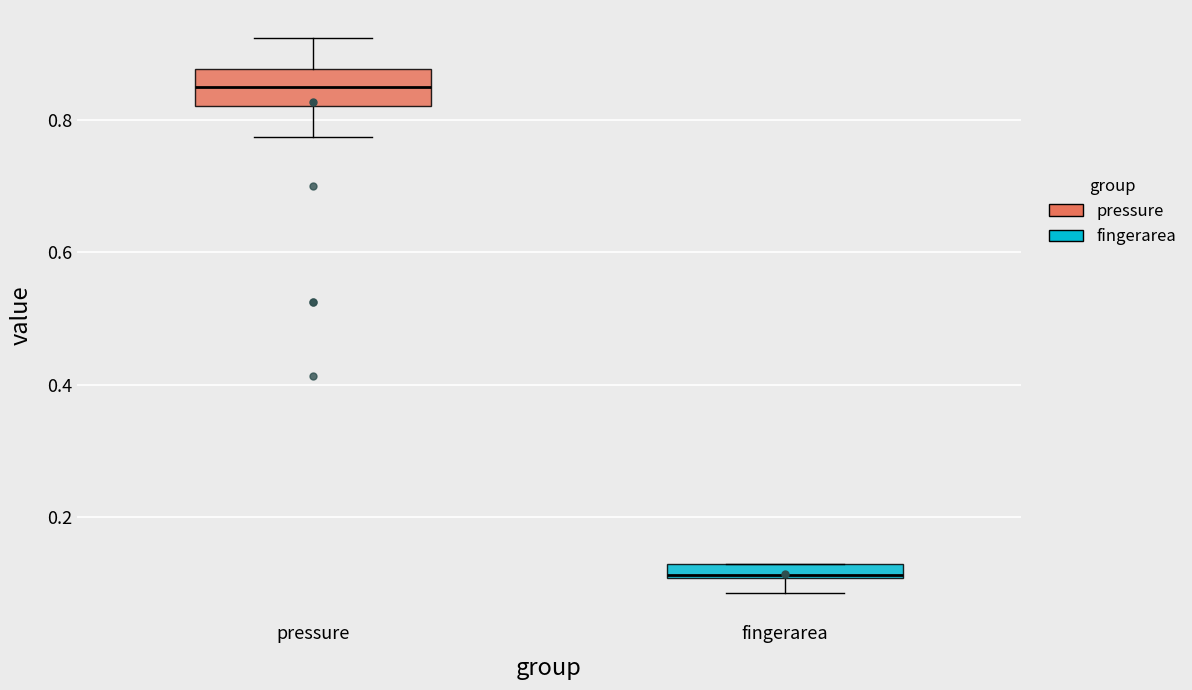

Where does the upper whisker of the box for pressure end on the y-axis? The values are not printed on the chart, so give them approximately, as read against the axis.

0.92